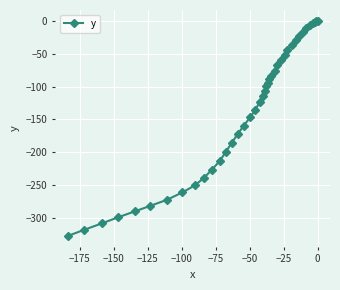

What is the smallest value displayed?

-327.3